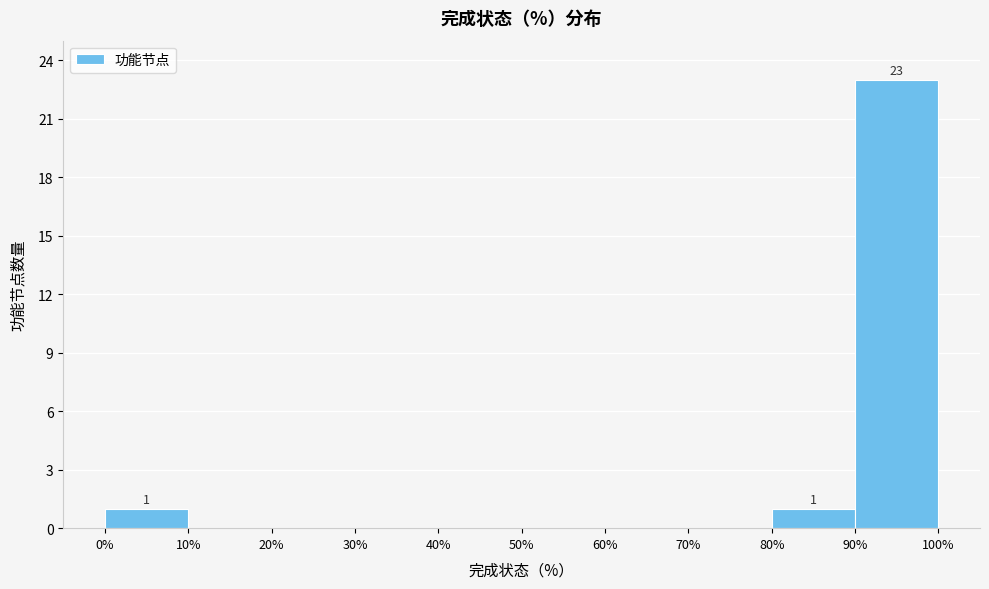

Which range on the x-axis has the tallest bar?

90% to 100%